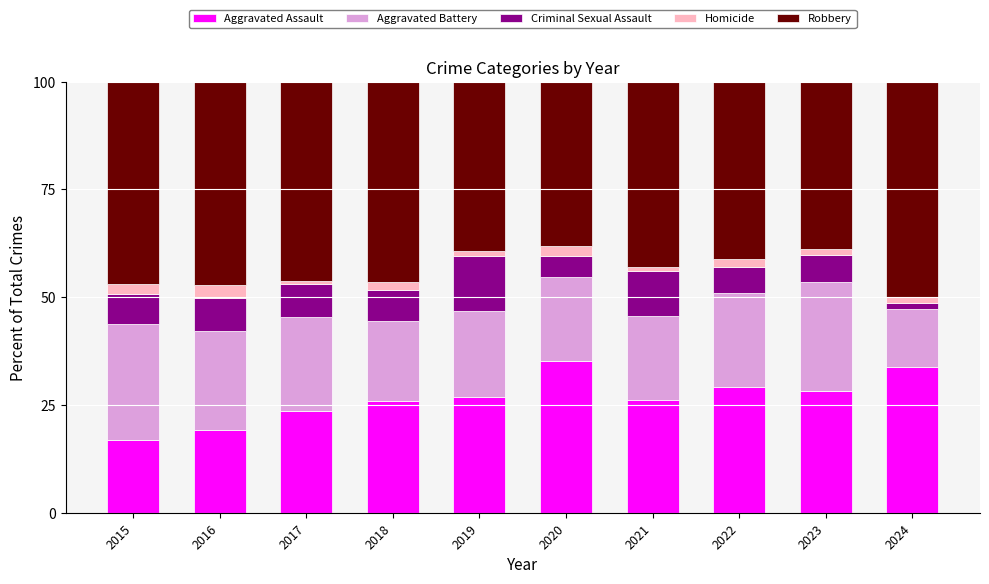

The value of Aggravated Assault at 2015 is 24.2. True or false?

False